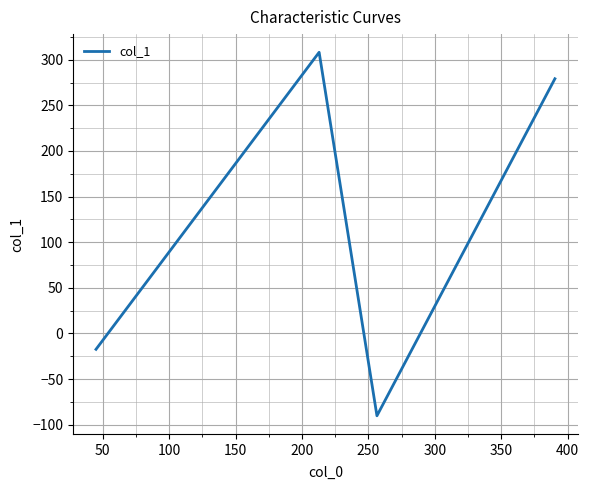

True or false: there are more than 1 points higher than both neighbors.

False